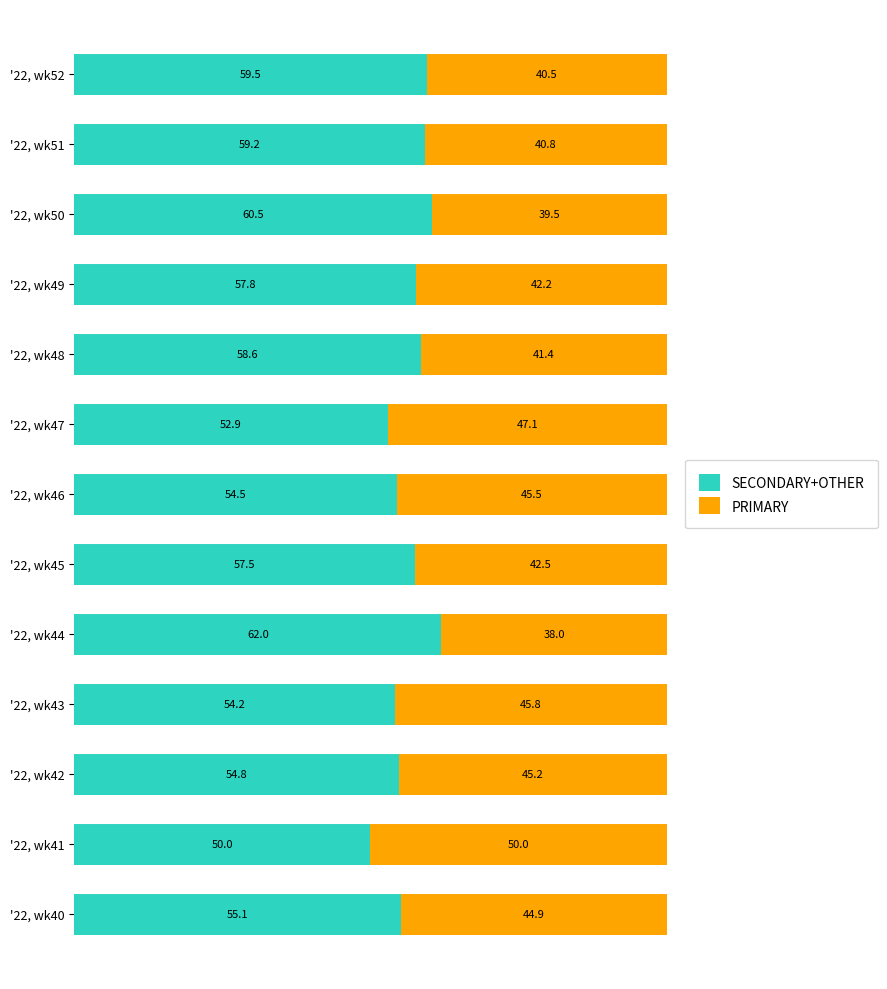

What is the highest value of the SECONDARY+OTHER series?

62.0